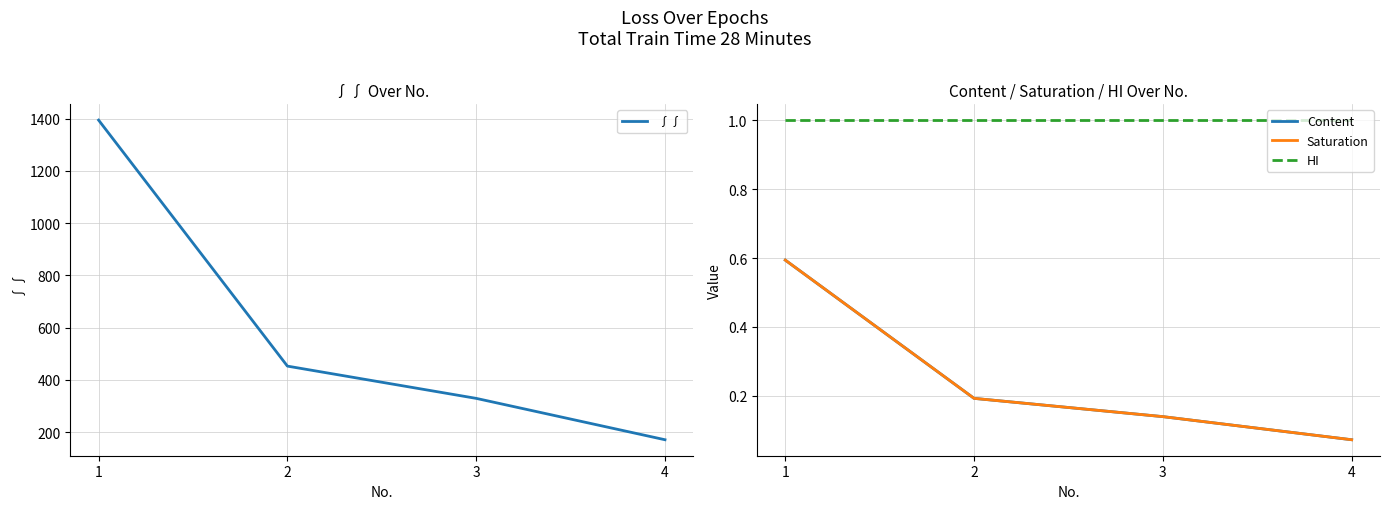

List the series in order of their peak value, lowest first.

Content, Saturation, HI, ∫∫